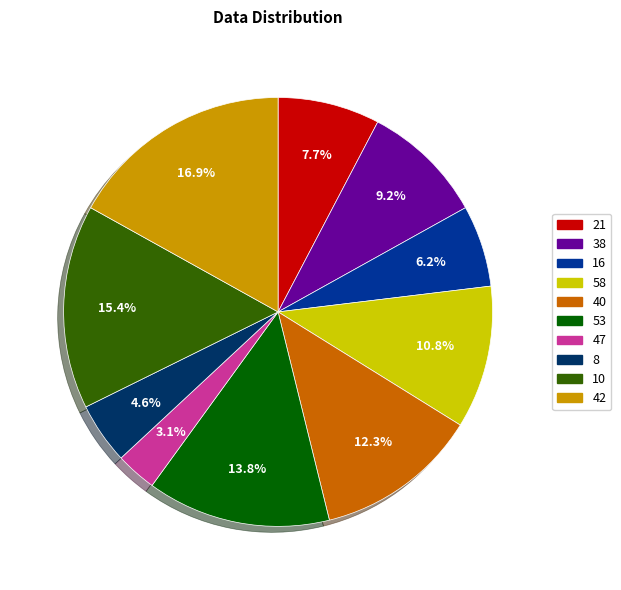

Between 47 and 58, which is larger?

58